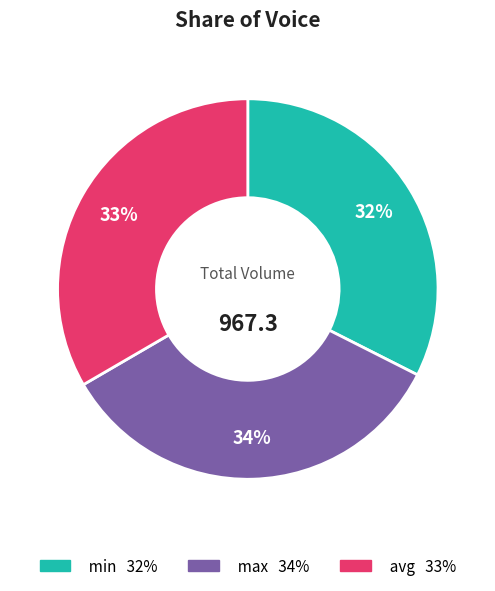

To the nearest percent, what portion does min represent?

32%